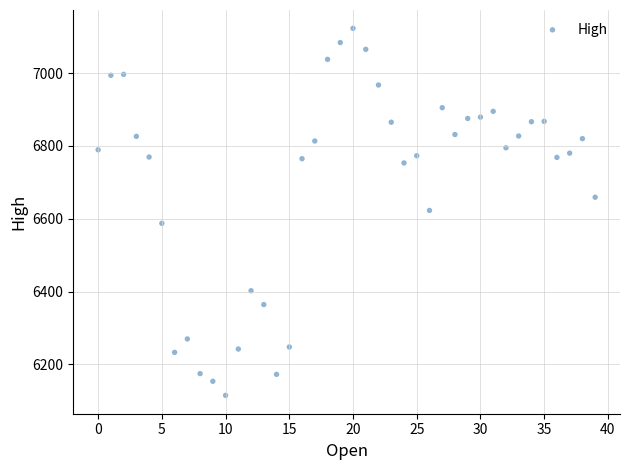

How many data points are displayed?

40